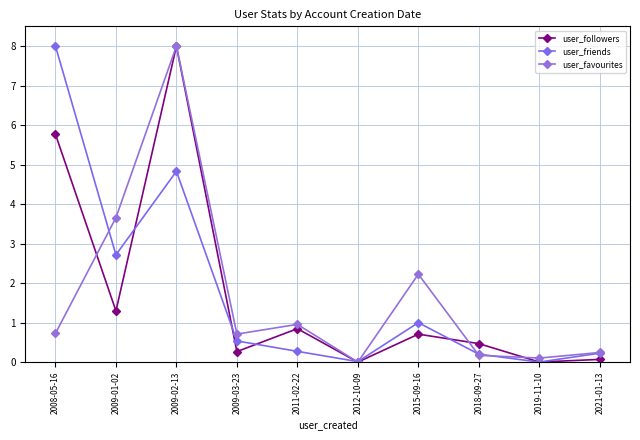

Which series has the largest total across all categories?

user_friends